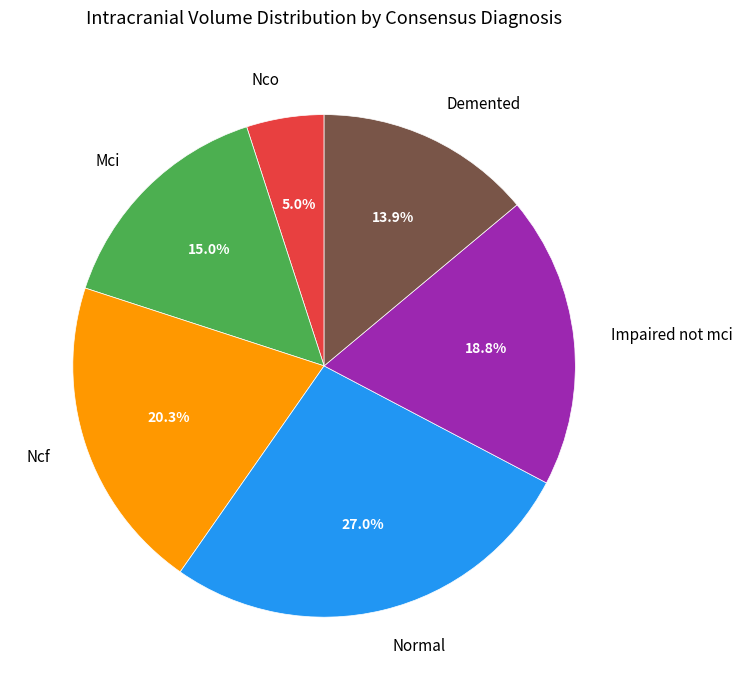

Does any single category account for the majority?

No